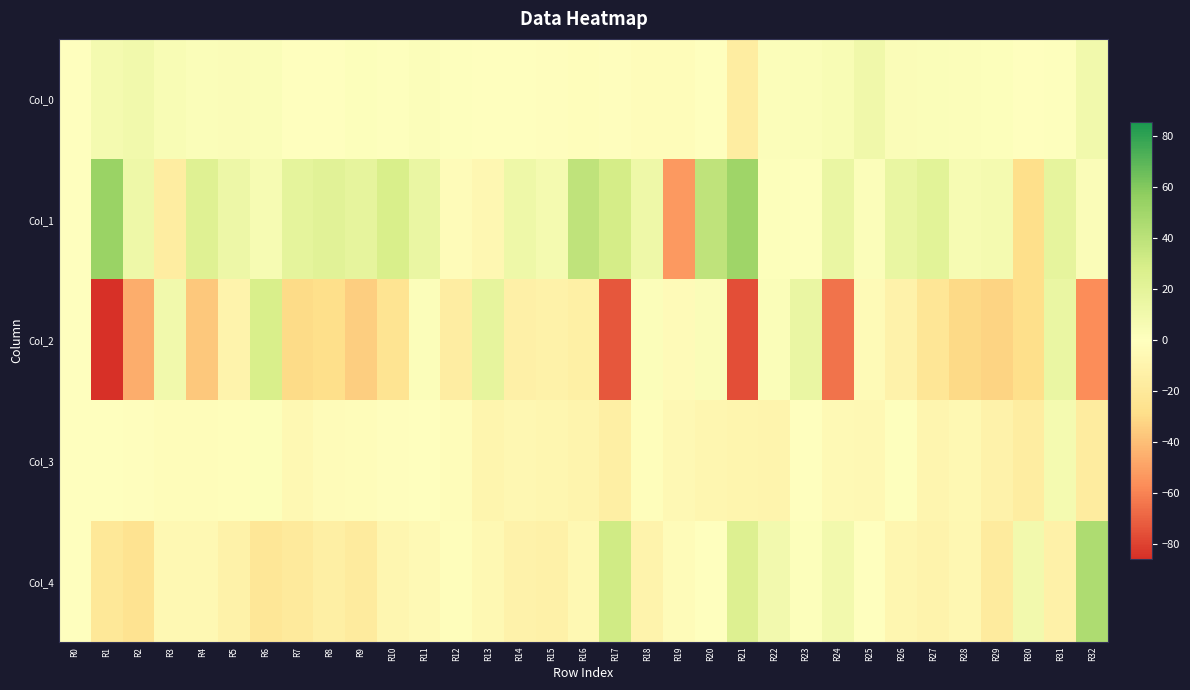

Reading left to right, what are all the values shown in this chart?

Col_0: R0=0.0	R1=8.0	R2=10.2	R3=5.1	R4=2.8	R5=3.8	R6=2.7	R7=0.6	R8=-0.3	R9=1.6	R10=1.2	R11=2.3	R12=1.2	R13=-0.1	R14=-0.4	R15=-0.8	R16=-1.5	R17=-1.2	R18=-2.5	R19=-2.3	R20=-0.6	R21=-16.2	R22=2.2	R23=2.8	R24=4.9	R25=10.7	R26=3.8	R27=2.9	R28=2.4	R29=1.5	R30=-0.1	R31=0.7	R32=10.1
Col_1: R0=0.0	R1=53.1	R2=12.2	R3=-16.4	R4=24.1	R5=12.9	R6=6.3	R7=19.4	R8=21.8	R9=18.3	R10=28.6	R11=15.4	R12=-3.3	R13=-7.2	R14=12.5	R15=7.7	R16=38.3	R17=30.1	R18=12.1	R19=-52.4	R20=38.2	R21=51.4	R22=1.4	R23=0.9	R24=15.0	R25=2.6	R26=15.8	R27=20.8	R28=6.2	R29=7.5	R30=-28.6	R31=18.4	R32=3.4
Col_2: R0=0.0	R1=-85.7	R2=-46.2	R3=10.5	R4=-36.8	R5=-10.1	R6=28.1	R7=-30.1	R8=-28.6	R9=-34.5	R10=-24.2	R11=2.4	R12=-15.9	R13=18.5	R14=-13.2	R15=-11.8	R16=-13.6	R17=-73.2	R18=2.6	R19=-3.5	R20=3.9	R21=-75.9	R22=3.1	R23=15.2	R24=-64.6	R25=-4.2	R26=-11.1	R27=-22.2	R28=-30.5	R29=-32.3	R30=-28.2	R31=15.0	R32=-56.6
Col_3: R0=0.0	R1=-0.3	R2=-0.7	R3=-2.2	R4=-2.3	R5=-1.9	R6=2.0	R7=-6.3	R8=-3.0	R9=-2.4	R10=-1.0	R11=-0.5	R12=-2.1	R13=-8.8	R14=-7.0	R15=-7.9	R16=-9.9	R17=-14.4	R18=-1.7	R19=-5.5	R20=-7.6	R21=-9.3	R22=-9.8	R23=-0.2	R24=-5.3	R25=-5.5	R26=0.9	R27=-8.1	R28=-6.2	R29=-10.8	R30=-16.4	R31=7.9	R32=-16.8
Col_4: R0=0.0	R1=-21.3	R2=-25.0	R3=-6.2	R4=-6.3	R5=-11.9	R6=-21.9	R7=-19.3	R8=-14.6	R9=-17.5	R10=-7.6	R11=-4.8	R12=-1.7	R13=-6.1	R14=-11.0	R15=-12.6	R16=-6.4	R17=31.6	R18=-10.5	R19=-3.0	R20=0.1	R21=25.1	R22=8.9	R23=1.5	R24=10.0	R25=-0.4	R26=-7.4	R27=-10.3	R28=-7.3	R29=-17.4	R30=9.6	R31=-12.6	R32=45.2